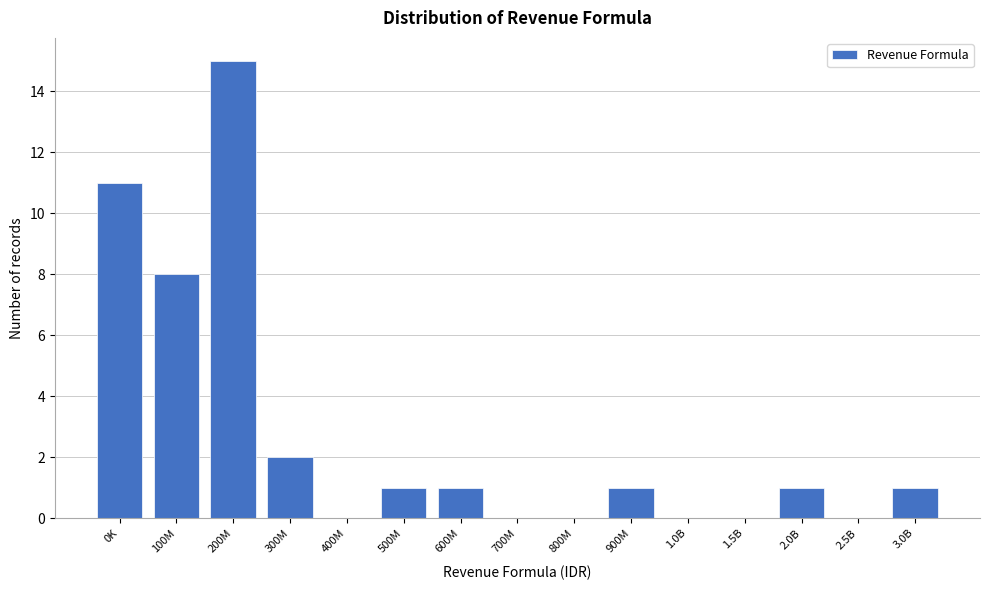

Reading right to left, transcribe all the data shown in this chart.

3.0B=1	2.5B=0	2.0B=1	1.5B=0	1.0B=0	900M=1	800M=0	700M=0	600M=1	500M=1	400M=0	300M=2	200M=15	100M=8	0K=11